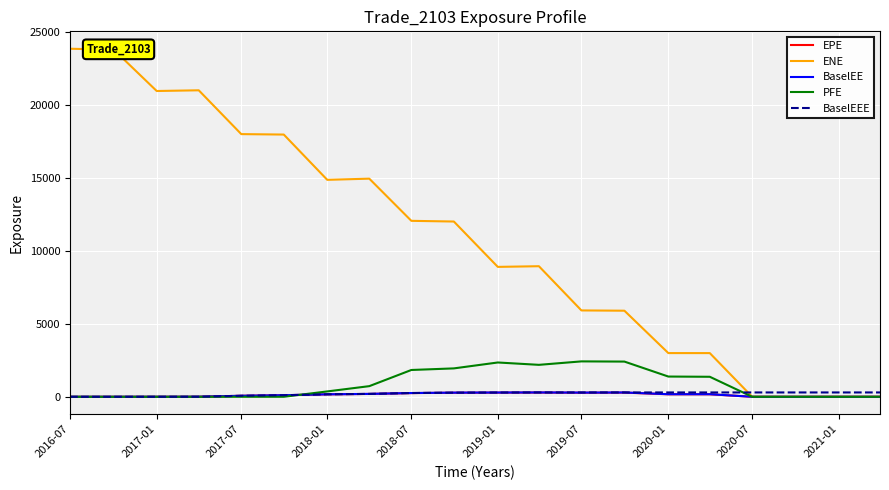

Which series has the largest total across all categories?

ENE